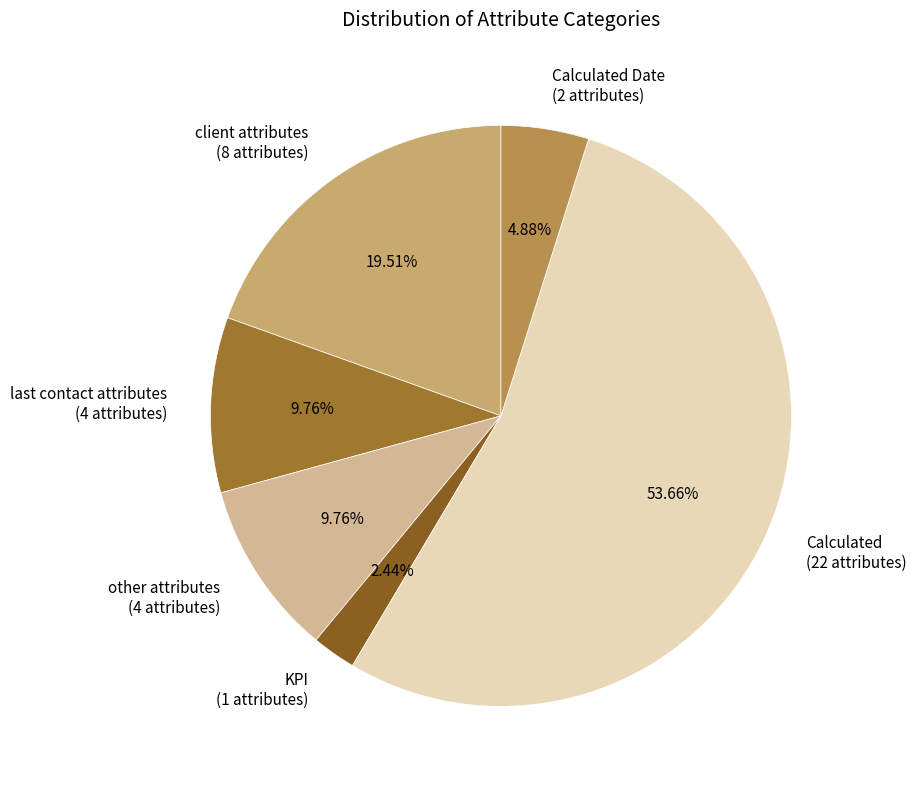

Which slice represents more than half of the pie?

Calculated (22 attributes)